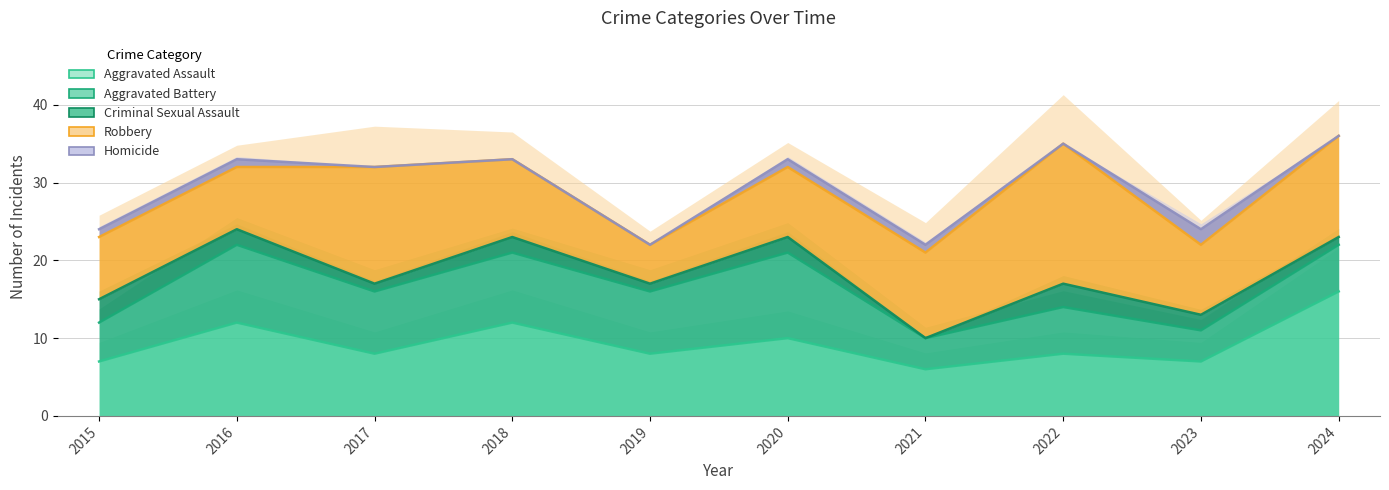

What is the total value across all series at 2021?

22